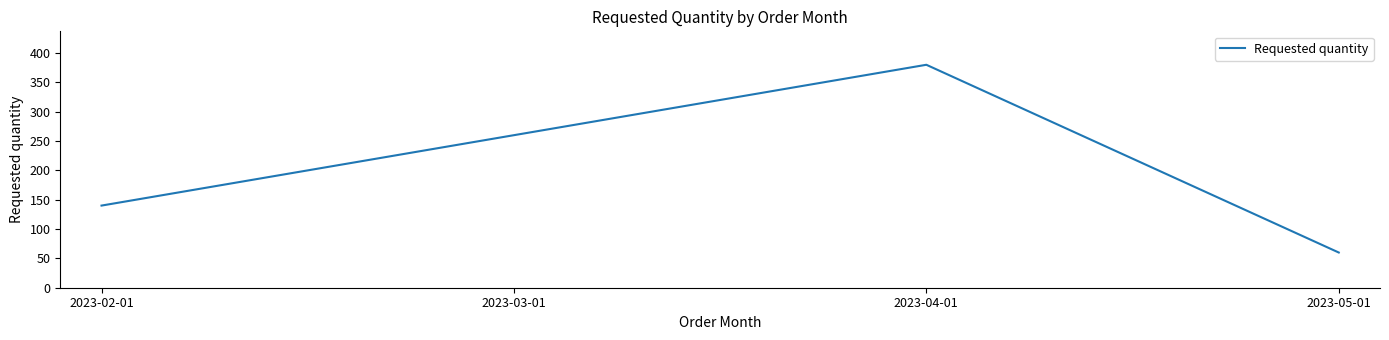

What is the change in value from 2023-02-01 to 2023-03-01?

+120